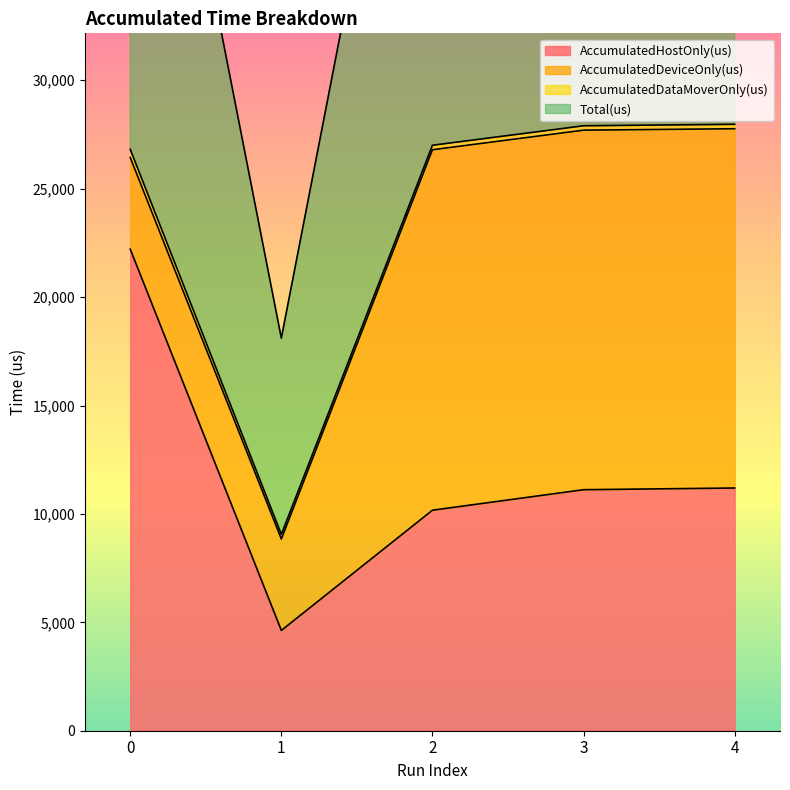

True or false: AccumulatedHostOnly(us) and Total(us) cross at least once.

False